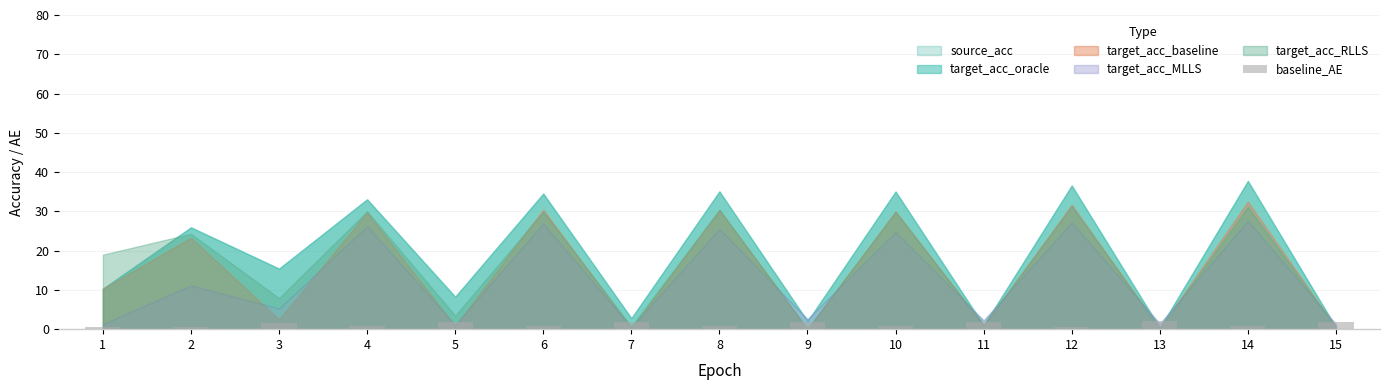

The chart shows a value of 0.7 at 14. True or false?

True